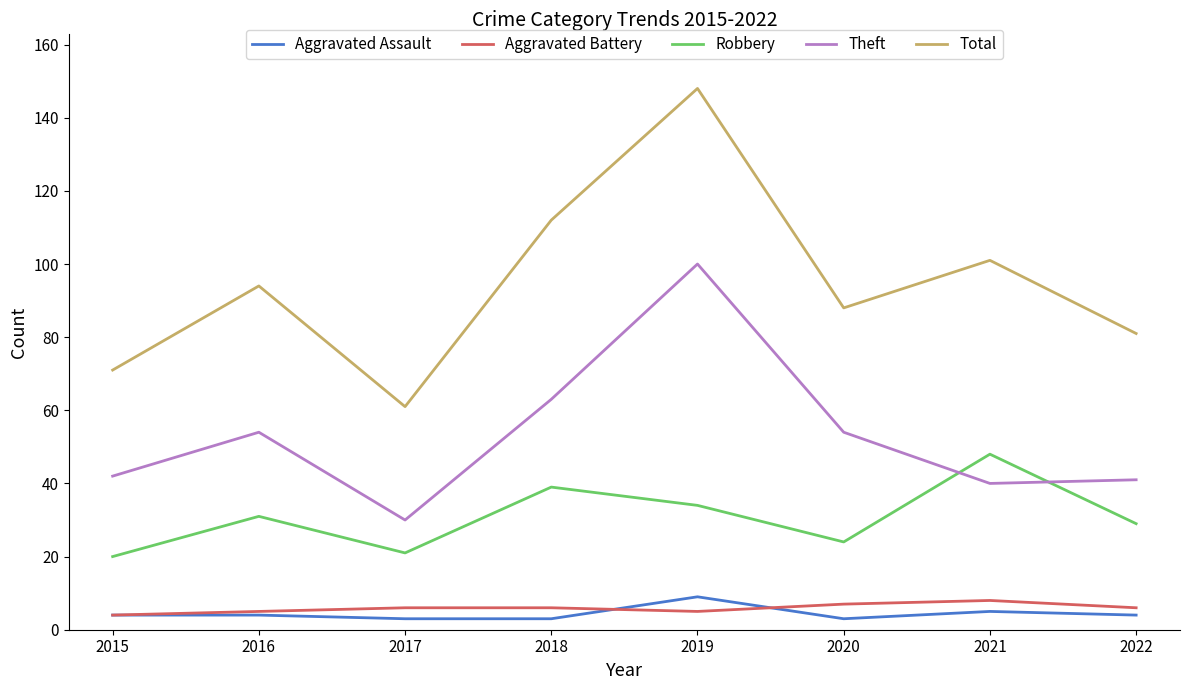

Is it true that Total equals 265 at 2019?

False